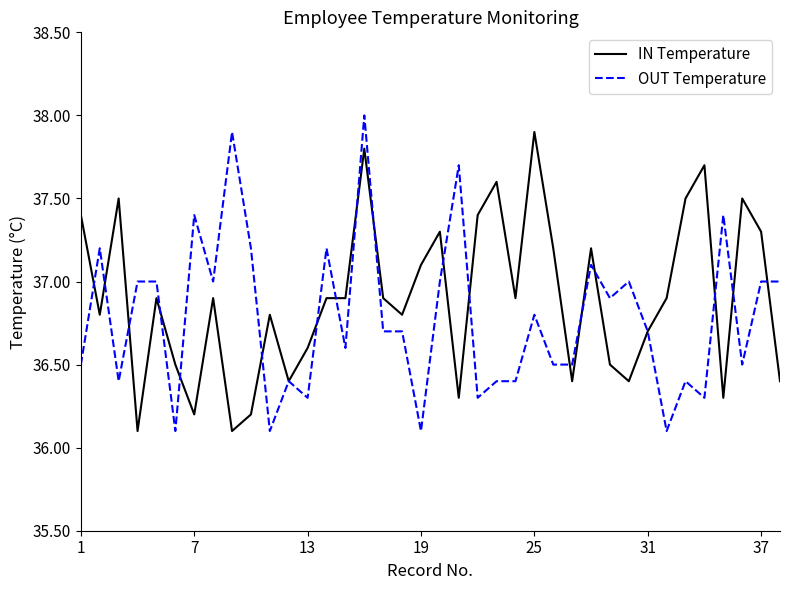

What is the lowest value of the IN Temperature series?

36.1